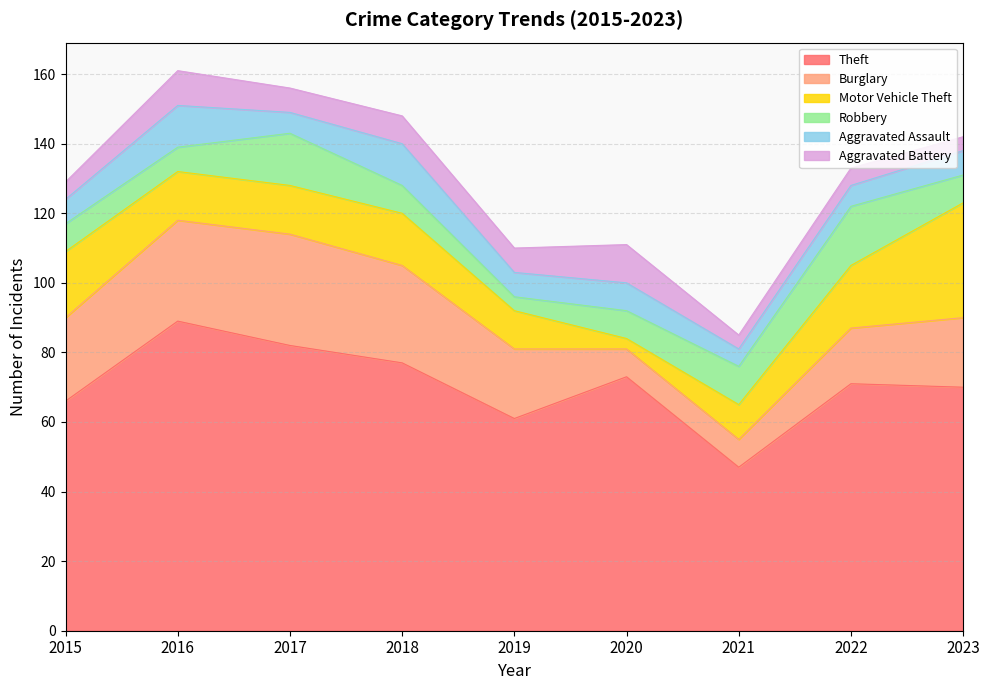

The Theft series shows 77 at 2018. True or false?

True